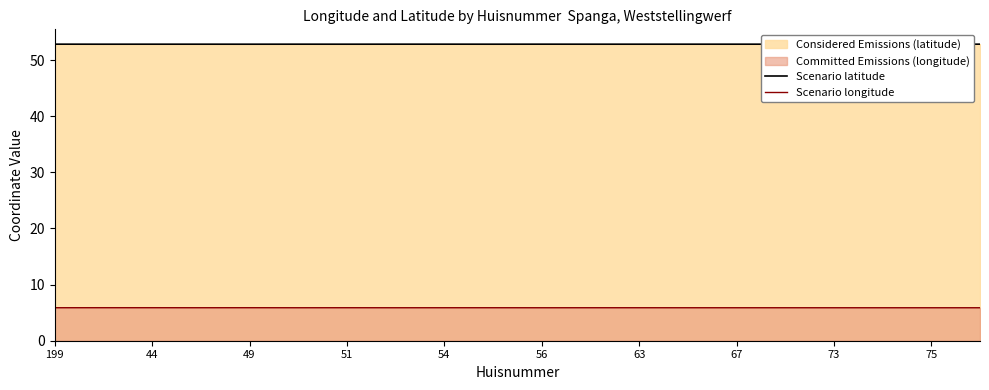

At which label is Scenario longitude closest to 5?

19